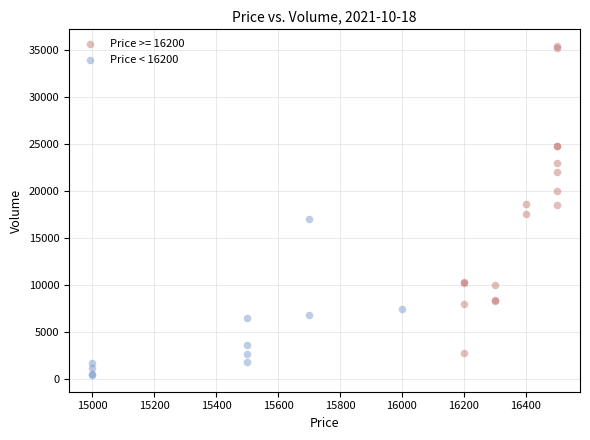

Which series reaches the maximum Y coordinate?

Price >= 16200